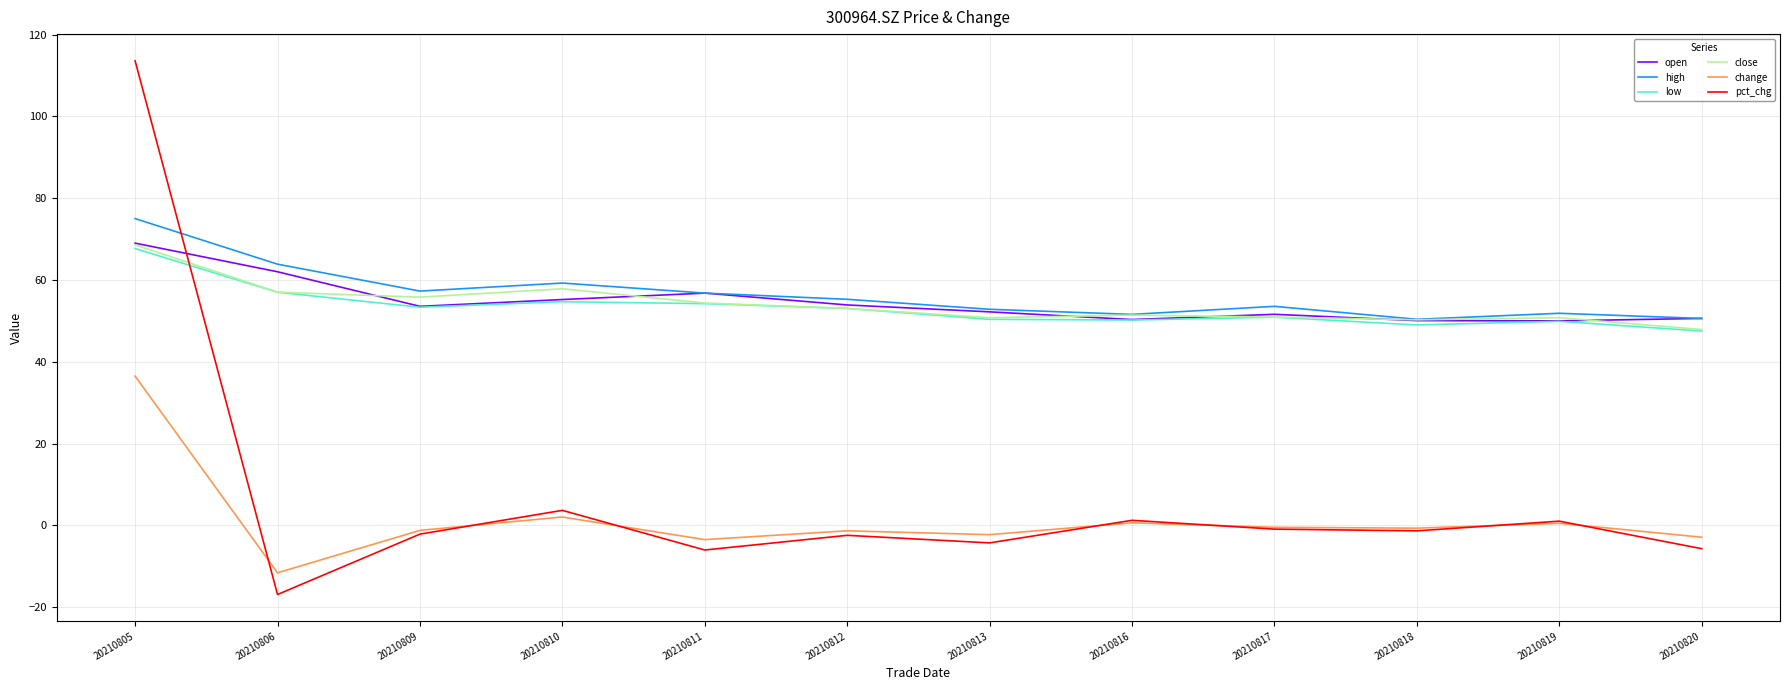

Is this an area chart (filled region under the line)?

No